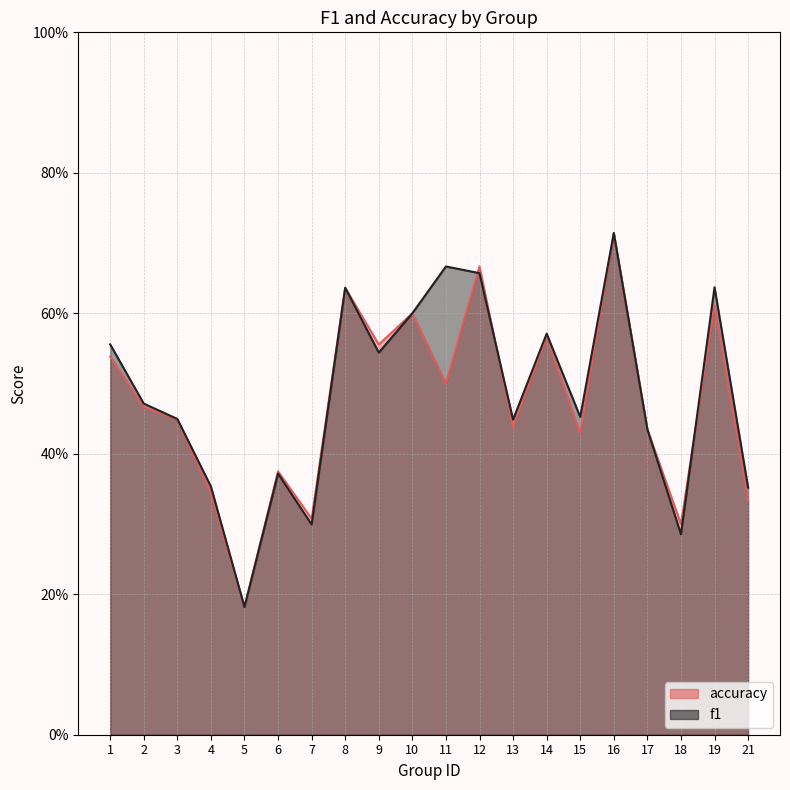

At which category is the sum across all series the highest?

16